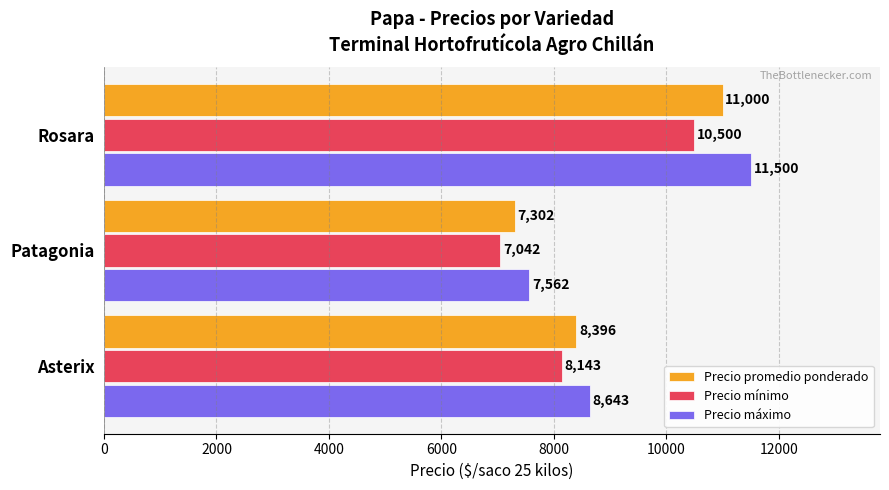

What is the difference between the maximum and minimum values in the Precio promedio ponderado series?

3698